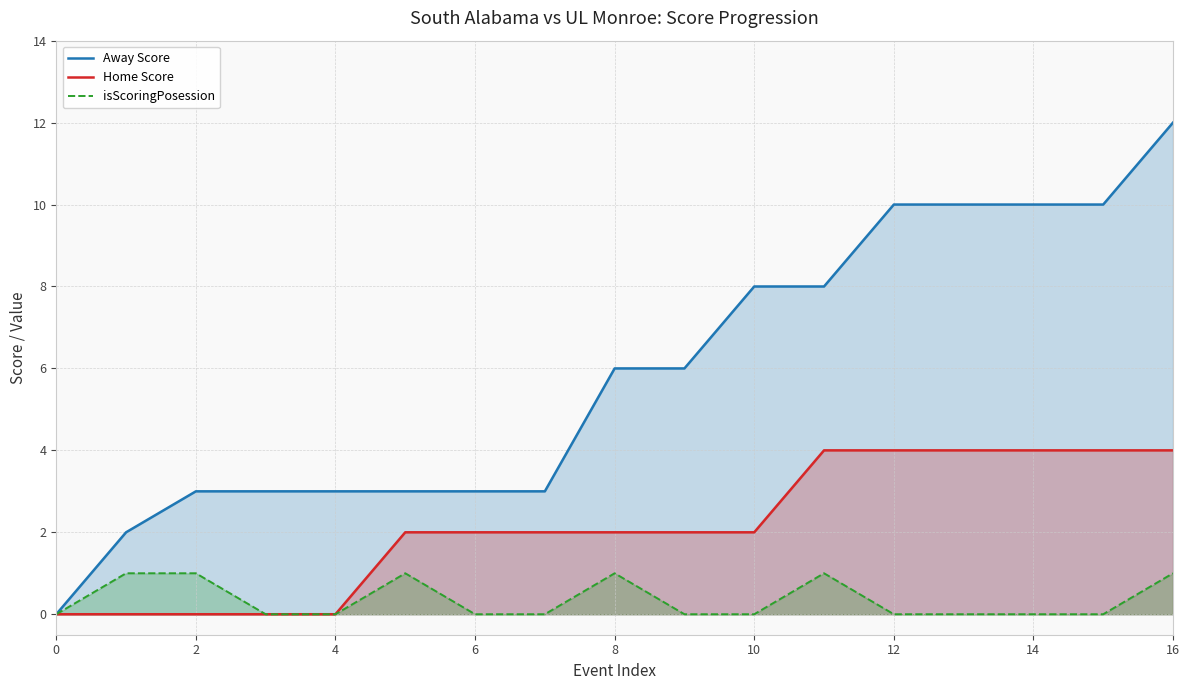

What is the label of the 1st point from the right?

16